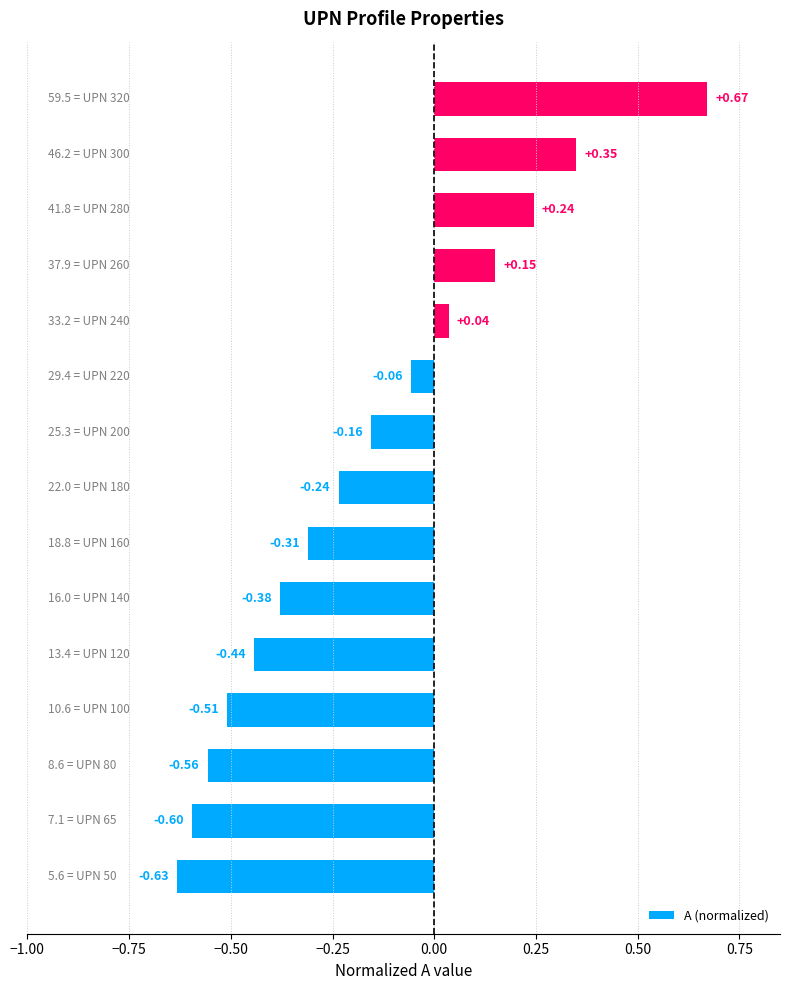

What is the difference between the maximum and minimum values?

1.3